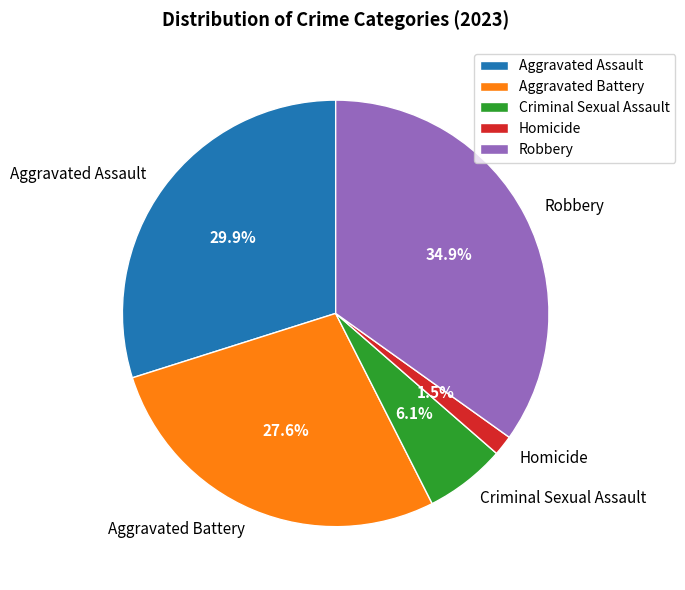

To the nearest percent, what is the difference between the largest and smallest slice percentages?

33%